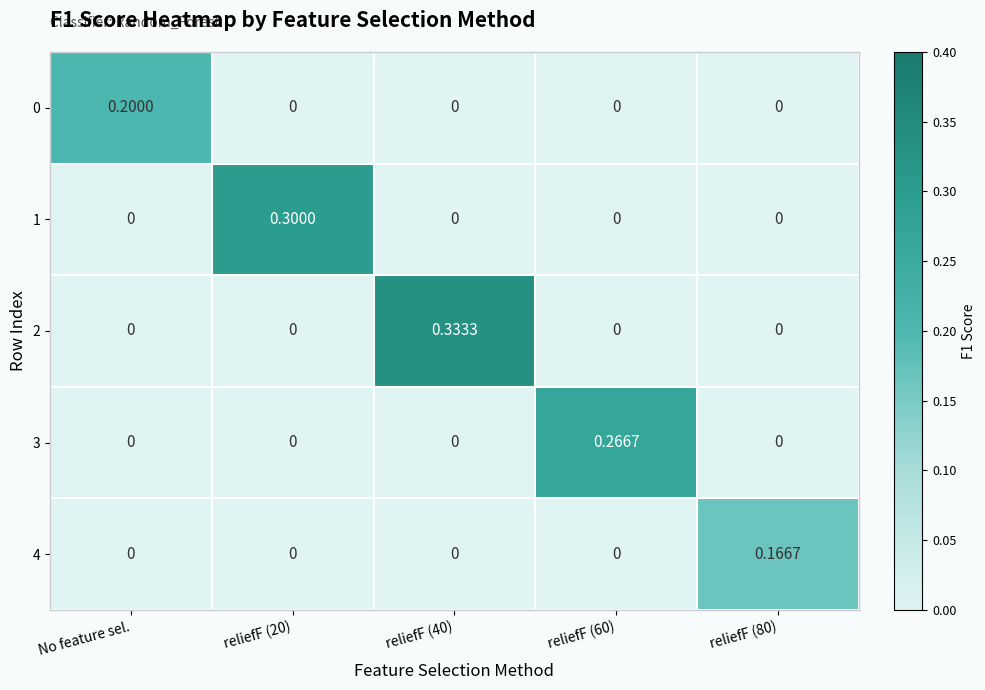

What is the sum of all 1 values?

0.3